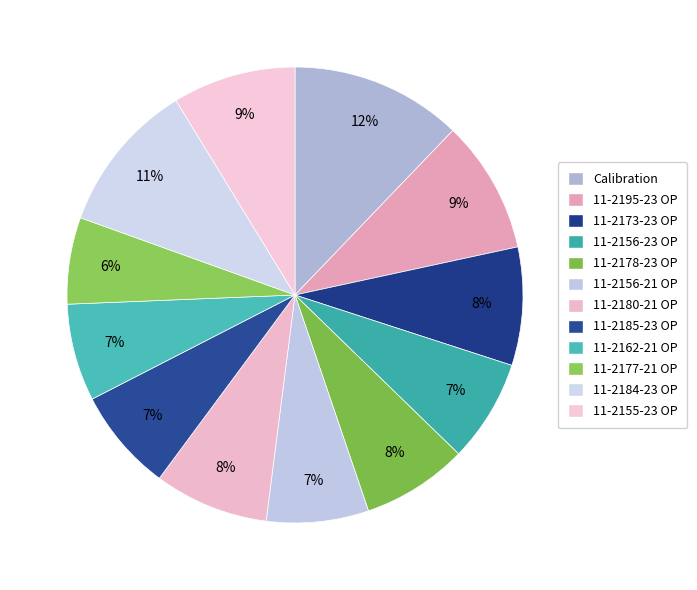

To the nearest percent, what percentage of the pie is 11-2156-21 OP?

7%